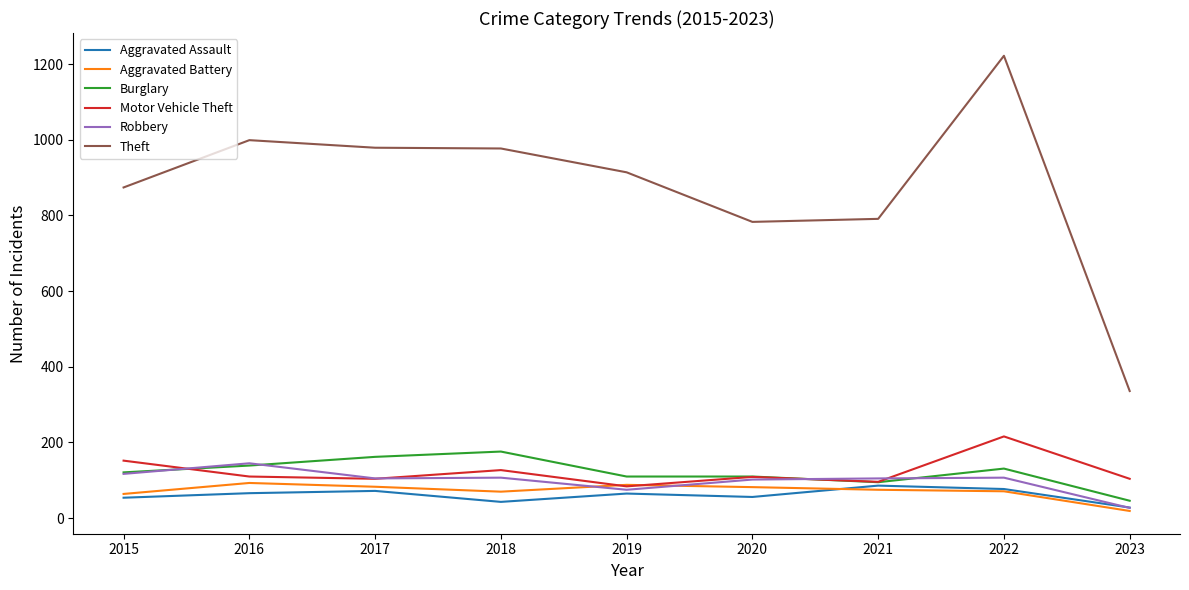

After their last crossing, which series has the higher values: Burglary or Motor Vehicle Theft?

Motor Vehicle Theft